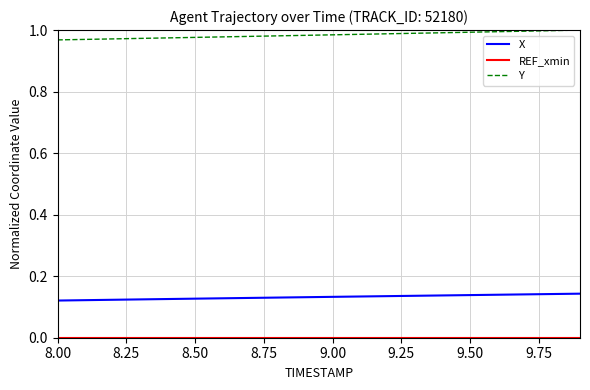

Which series has the largest total across all categories?

Y